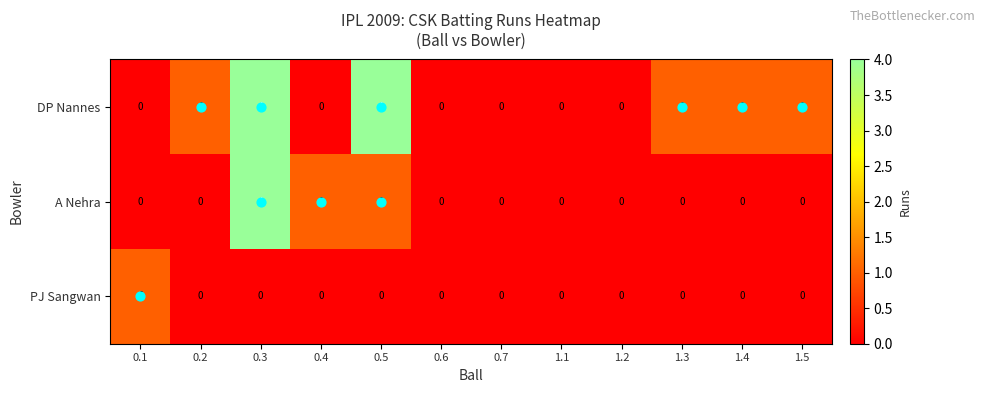

What is the maximum value shown in the chart?

4